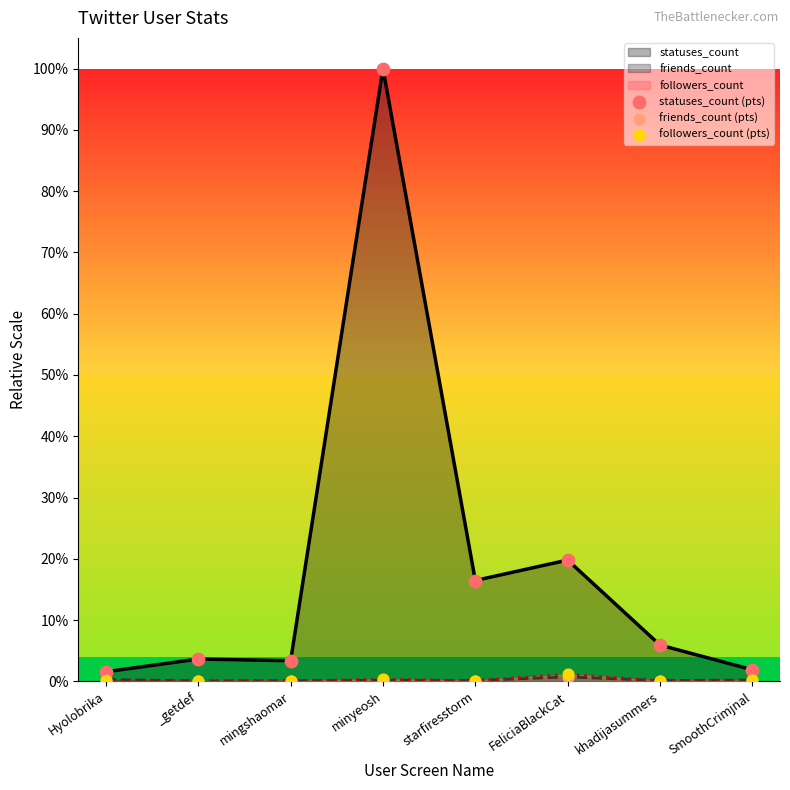

Which series contains the lowest Y value?

followers_count (pts)